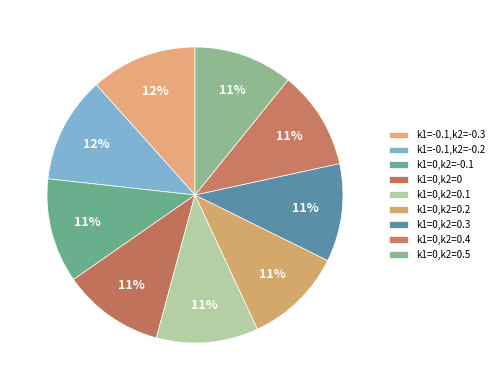

How many slices are in this pie chart?

9